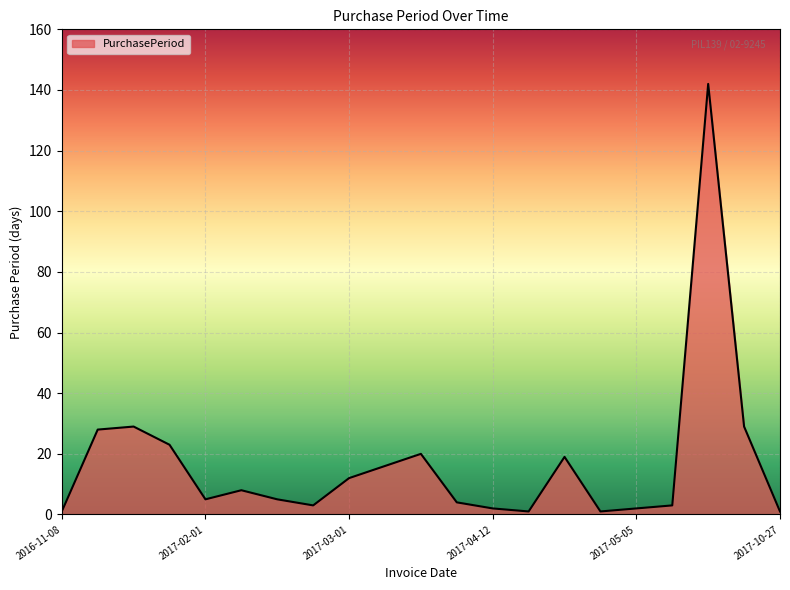

Reading right to left, extract all data points from this chart.

1	29	142	3	2	1	19	1	2	4	20	16	12	3	5	8	5	23	29	28	1